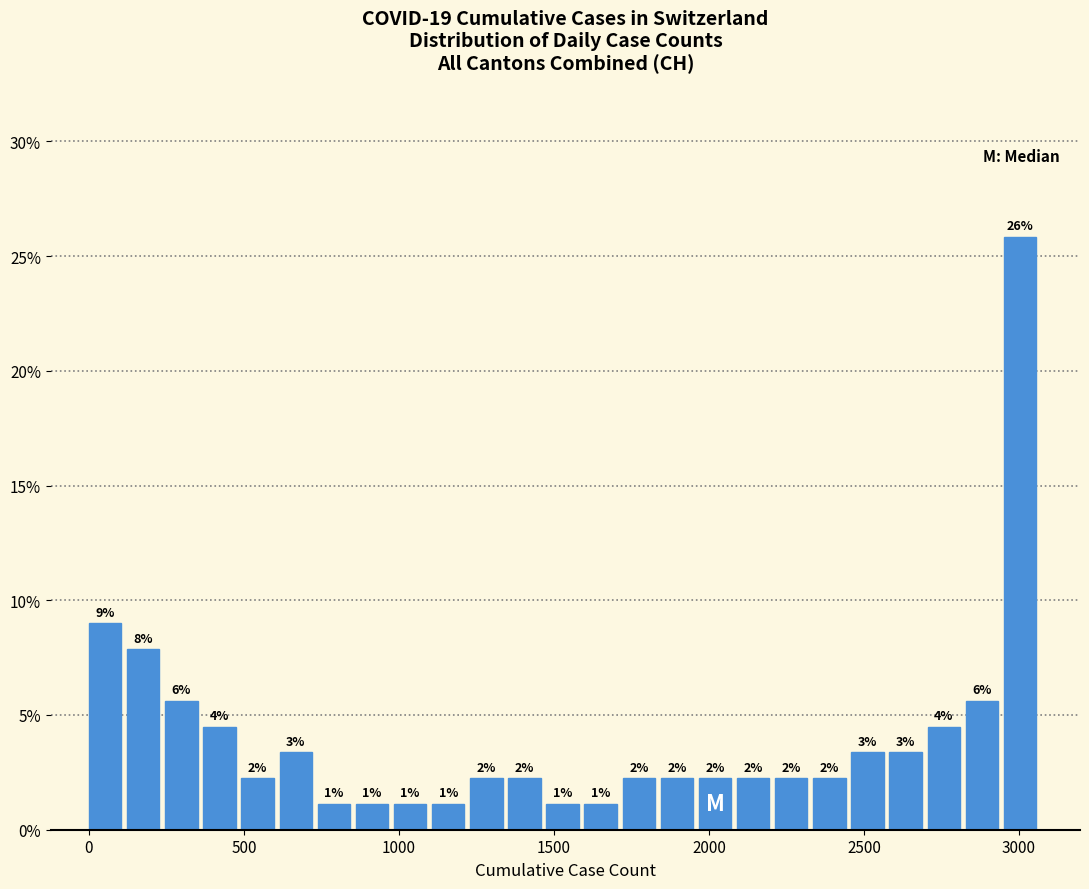

Around what value on the x-axis is the tallest bar? Give the approximate position of its centre, as read against the axis.

3000